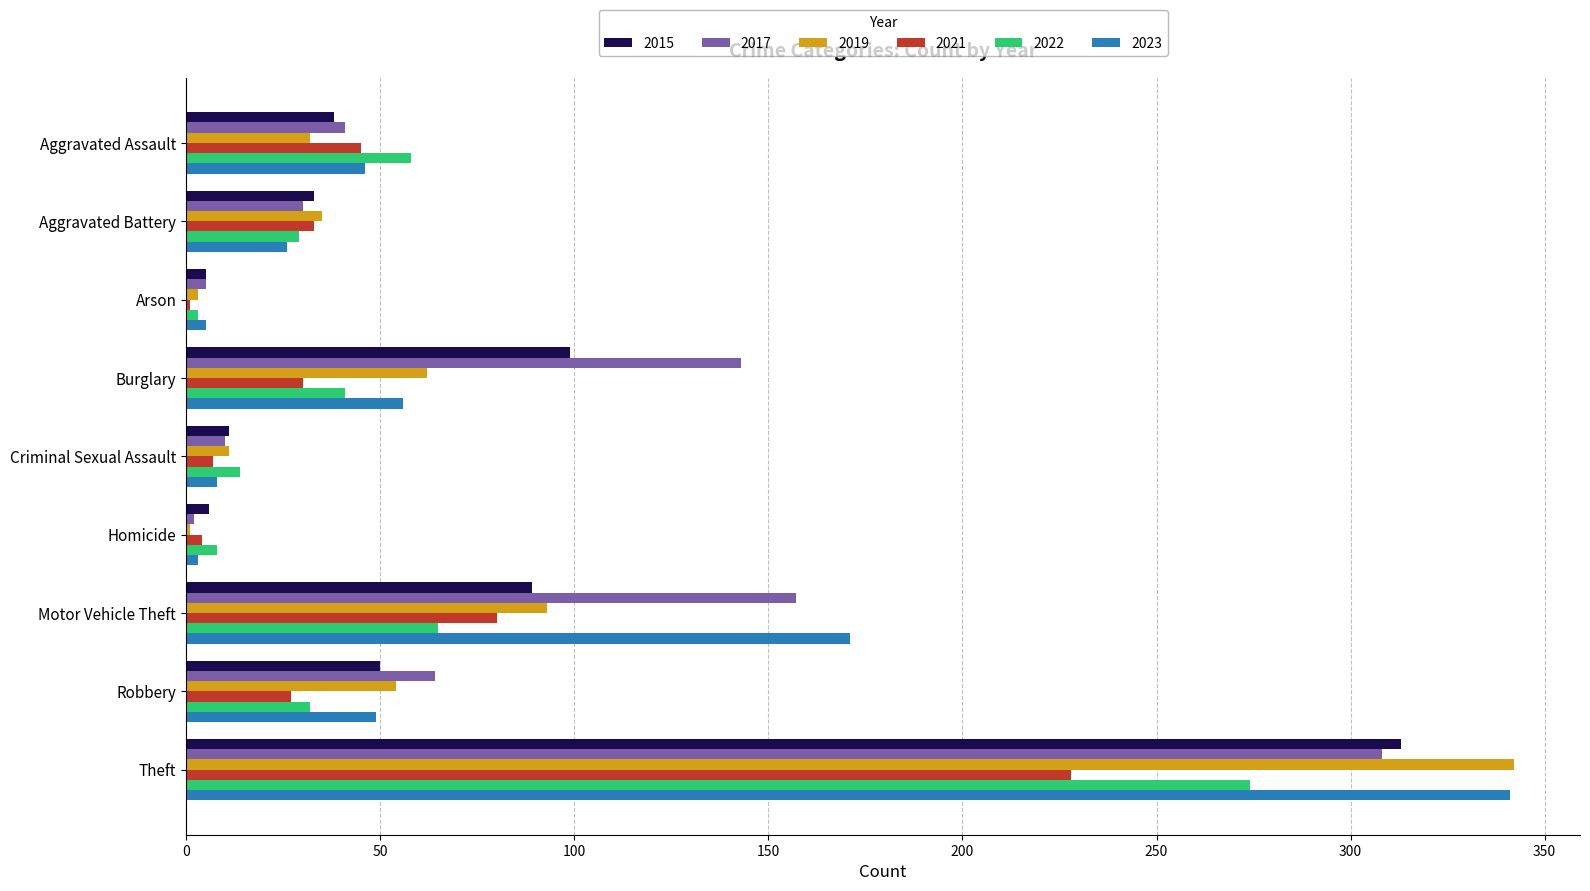

Is the value of 2015 at Aggravated Battery greater than the value of 2022 at Aggravated Battery?

Yes